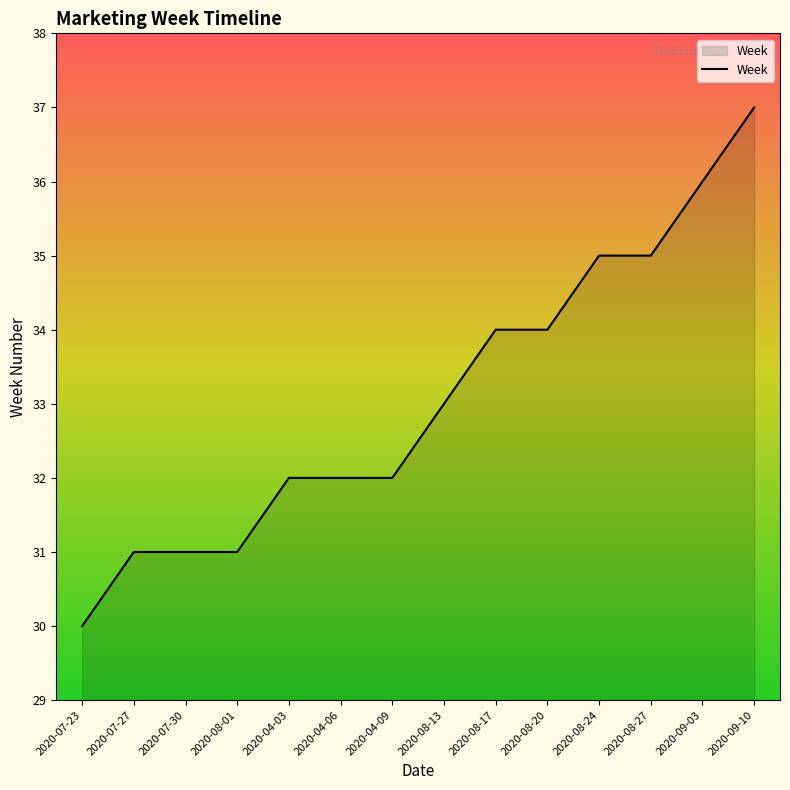

Read the value at 2020-08-27.

35